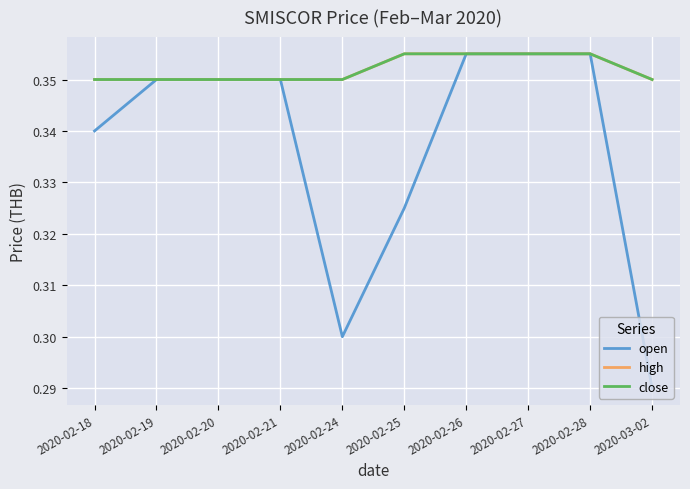

What is the label of the 4th point from the right?

2020-02-26